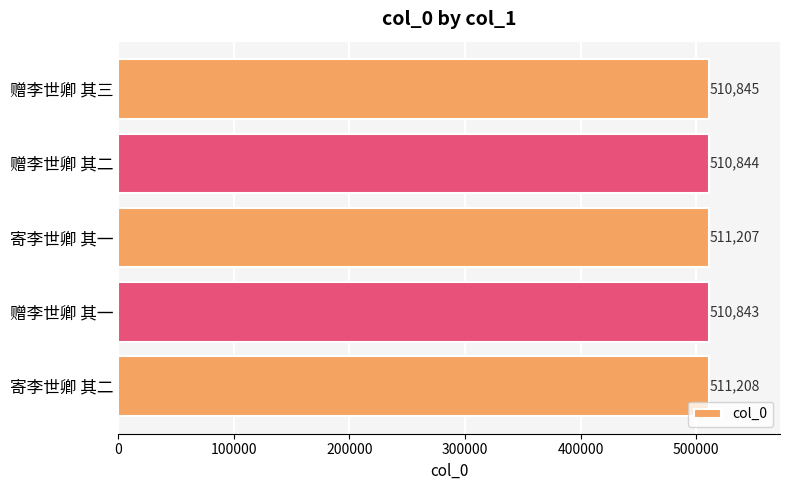

What is the difference between the second highest and second lowest values?

363